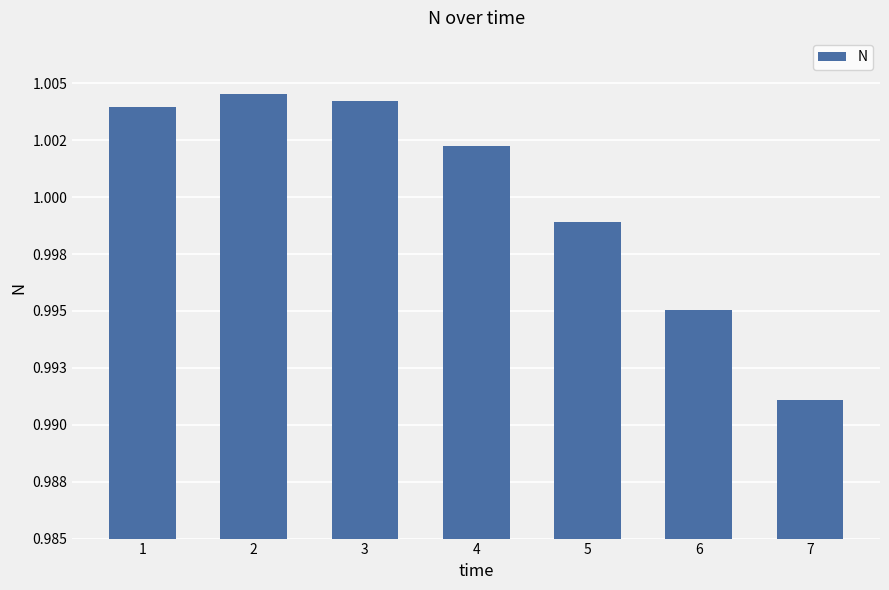

Are the bars horizontal?

No